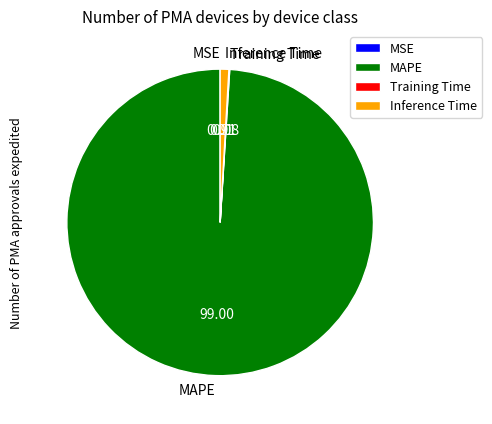

Which category accounts for the majority?

MAPE